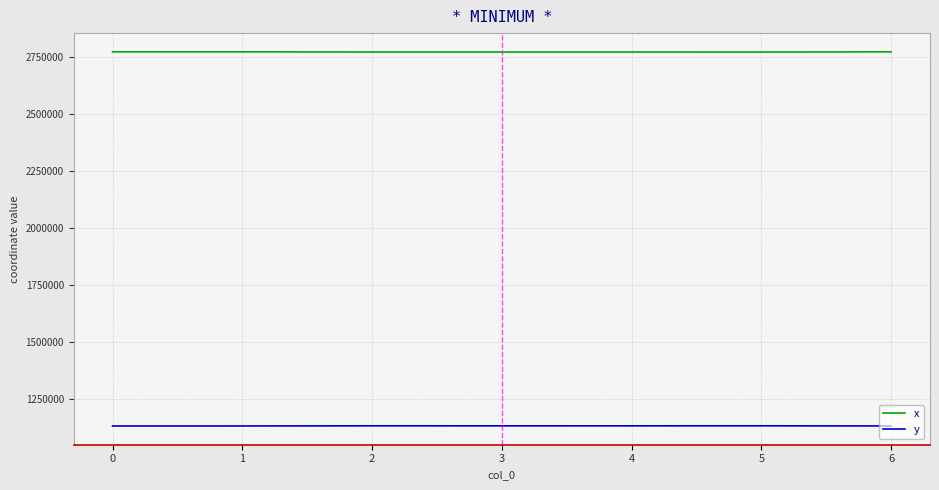

Rank the series by their average value, from lowest to highest.

y, x